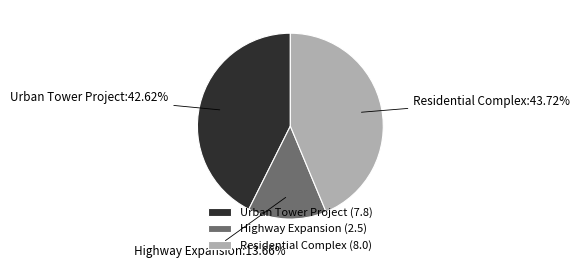

What is the total percentage of Urban Tower Project and Residential Complex?

86.3%